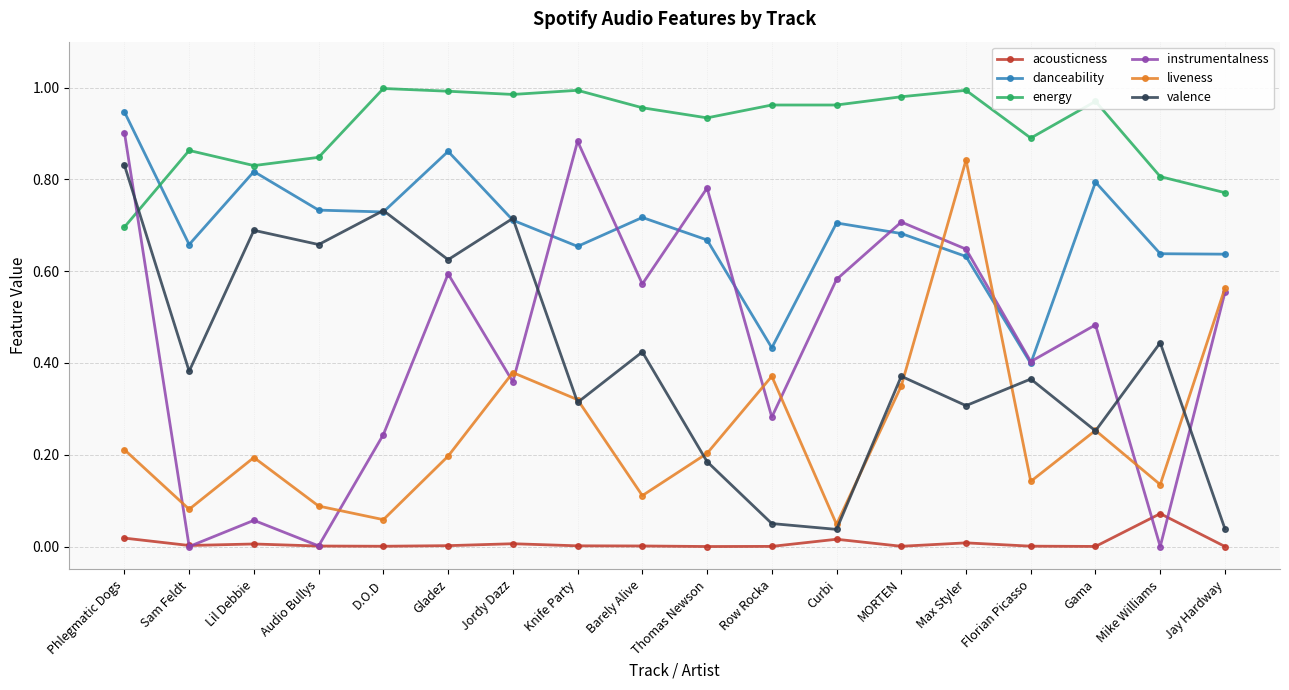

What is the label of the 5th point from the right?

Max Styler